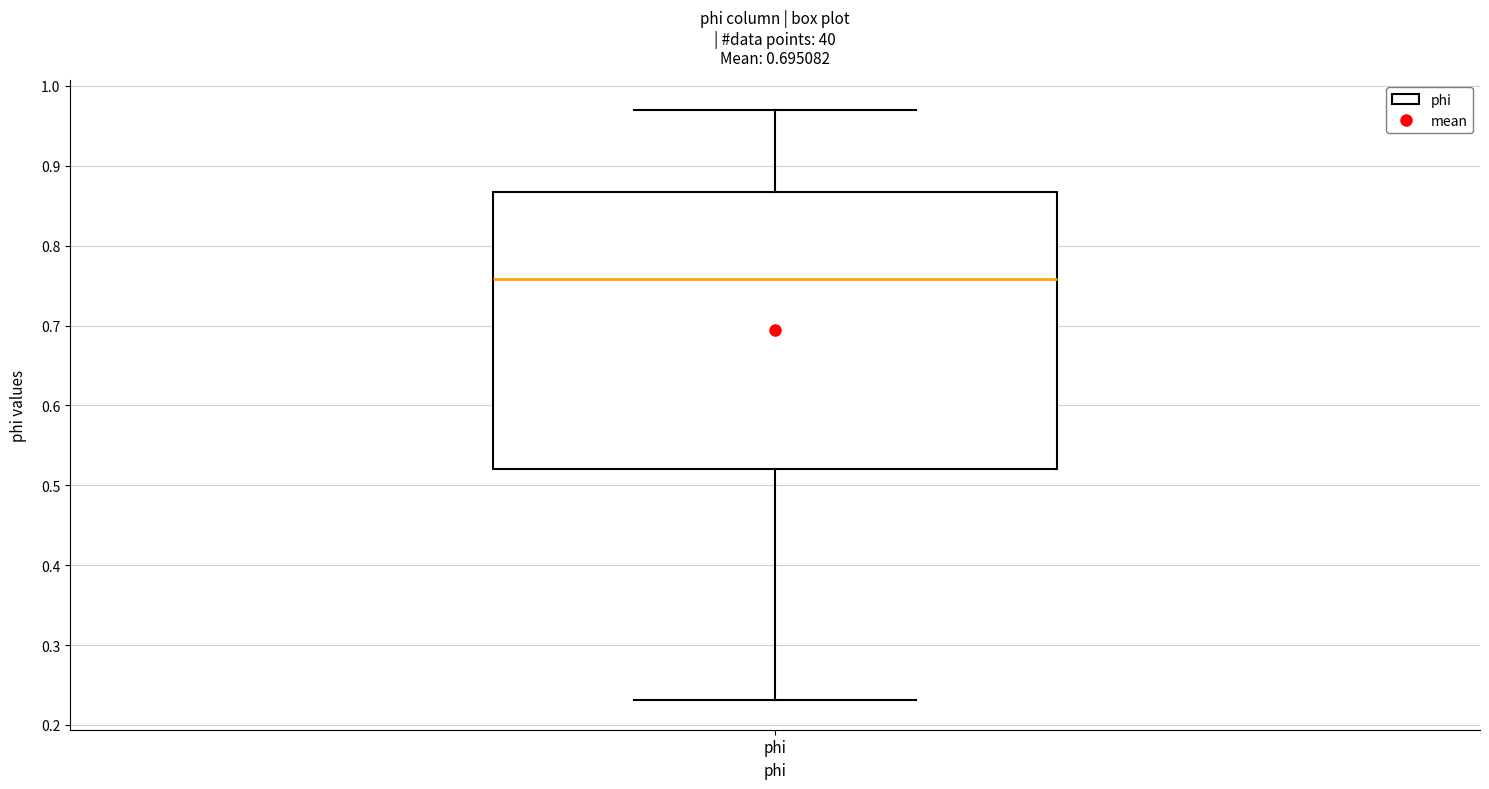

Read this box plot against the y-axis: the position of the median line, the range covered by the box, and the ends of both whiskers. The values are not printed on the chart, so give them approximately, as read against the axis.

median 0.76, box 0.52 to 0.87, whiskers 0.23 to 0.97